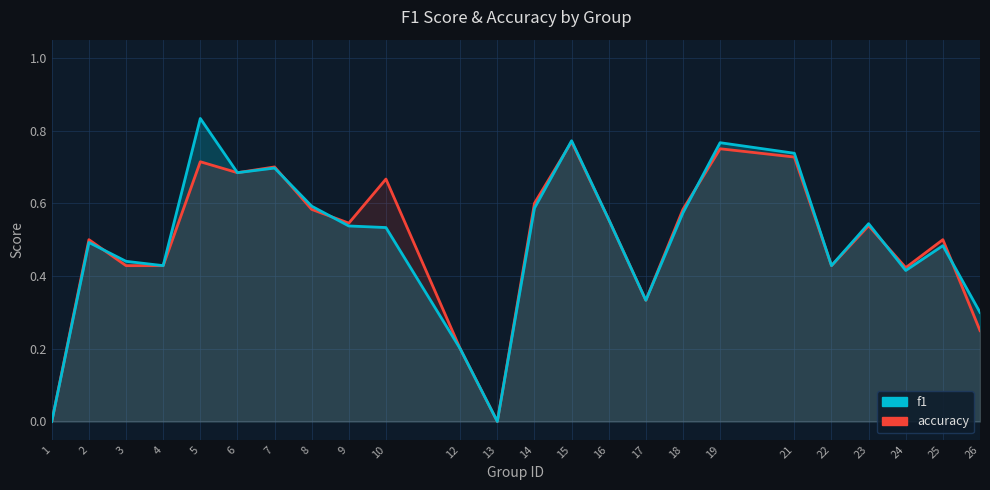

Is it true that accuracy equals 0.6 at 16?

True